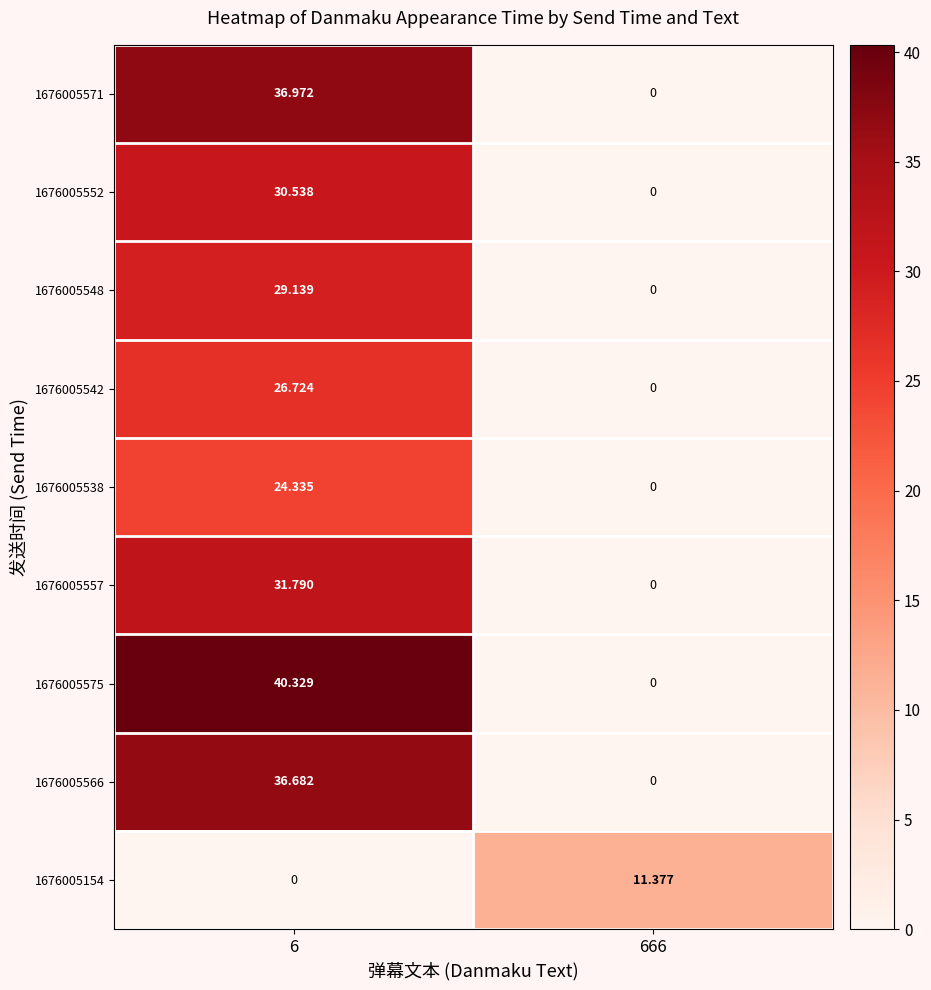

Is the value of 1676005571 at 666 greater than the value of 1676005575 at 6?

No